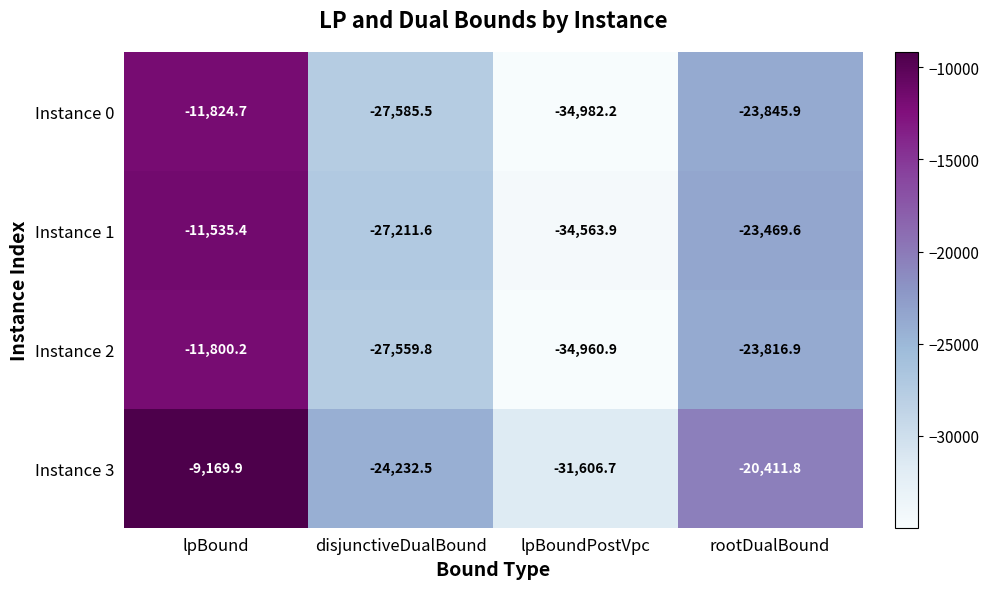

How many distinct data groups are displayed?

4